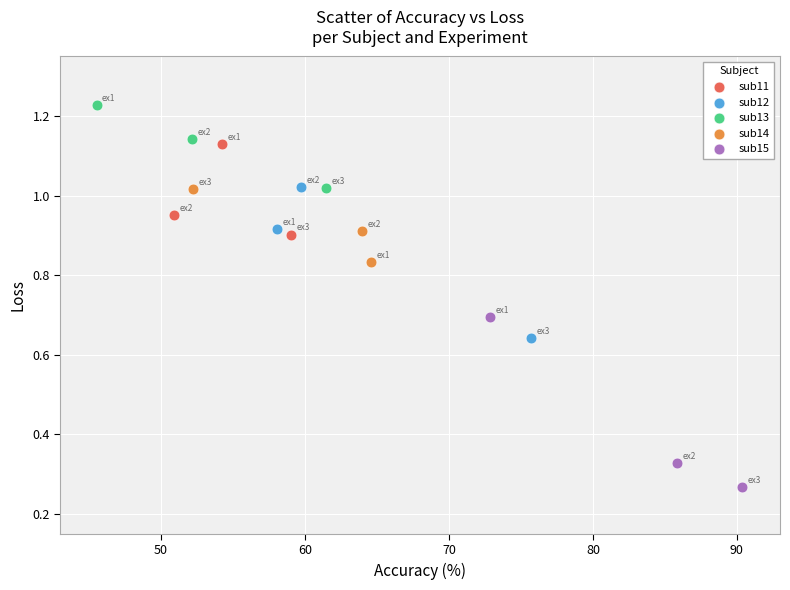

Which series contains the lowest Y value?

sub15